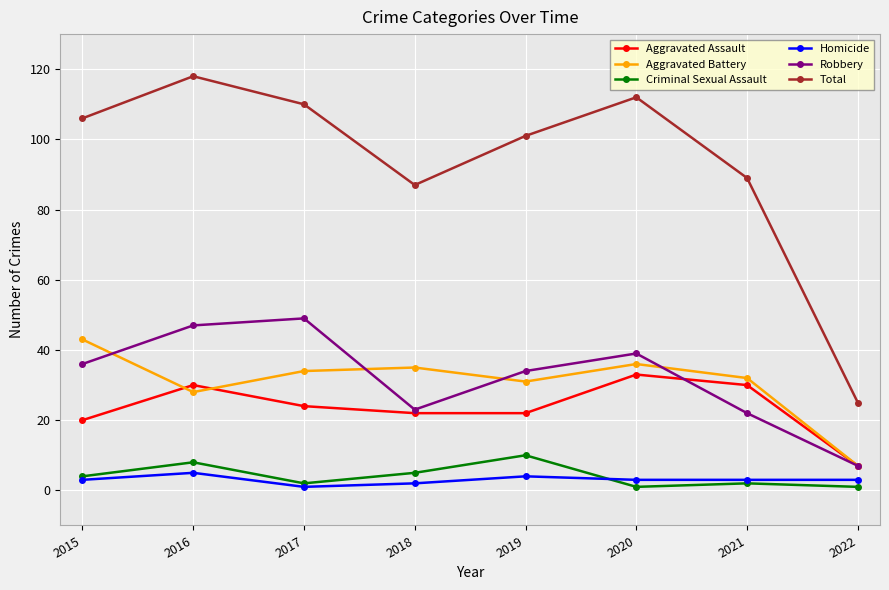

Rank the categories by Total value from highest to lowest.

2016, 2020, 2017, 2015, 2019, 2021, 2018, 2022